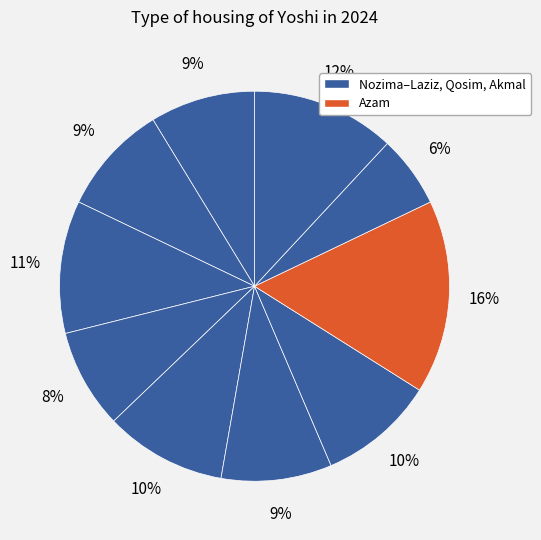

Count the number of slices in the pie.

10